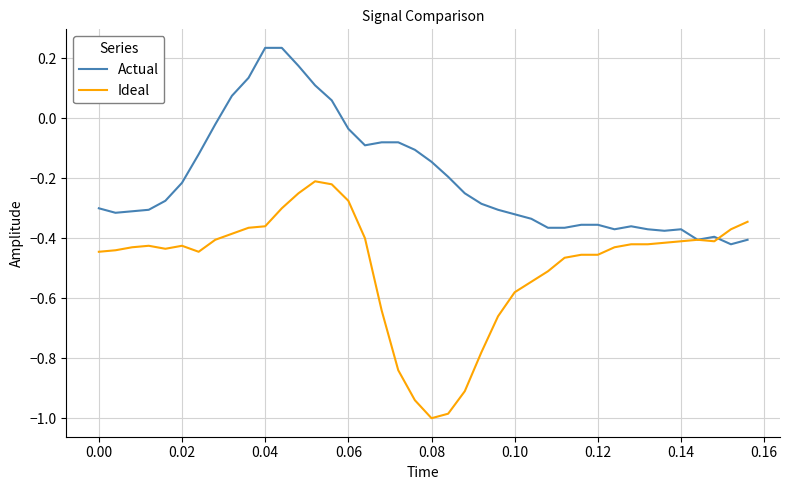

Is this an area chart (filled region under the line)?

No